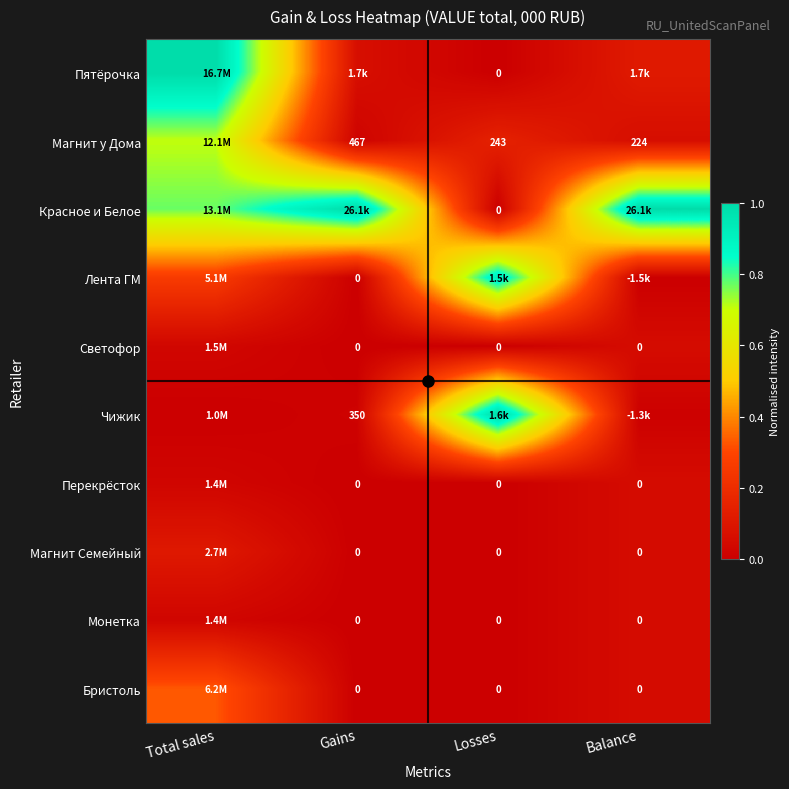

True or false: Магнит Семейный has a value of 0.1 at Losses.

False